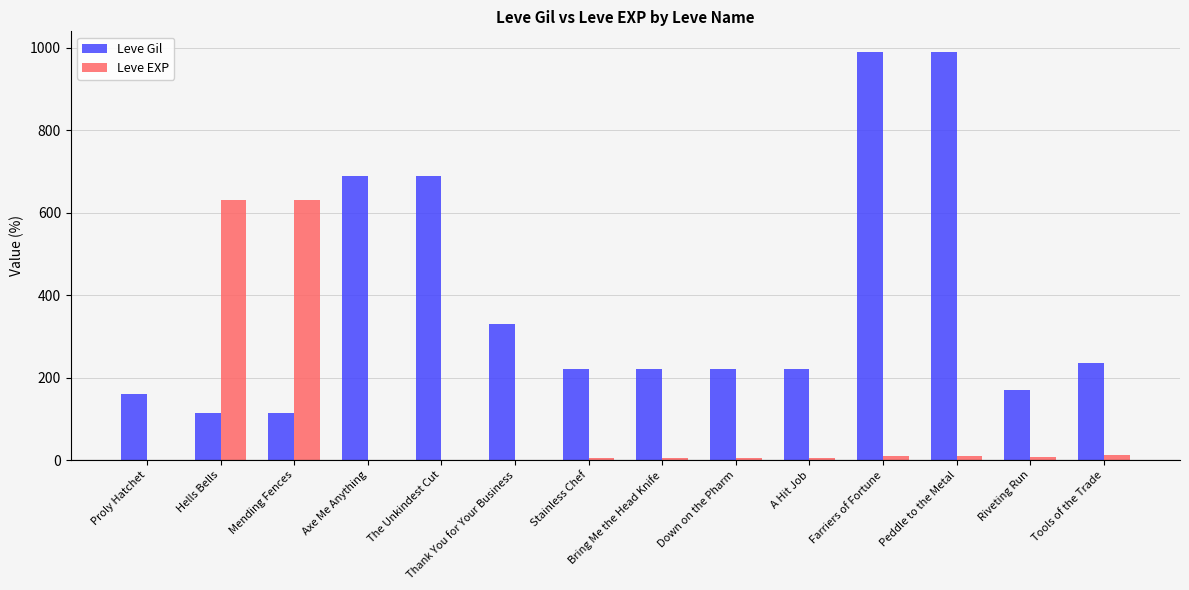

What is the maximum value shown in the chart?

990